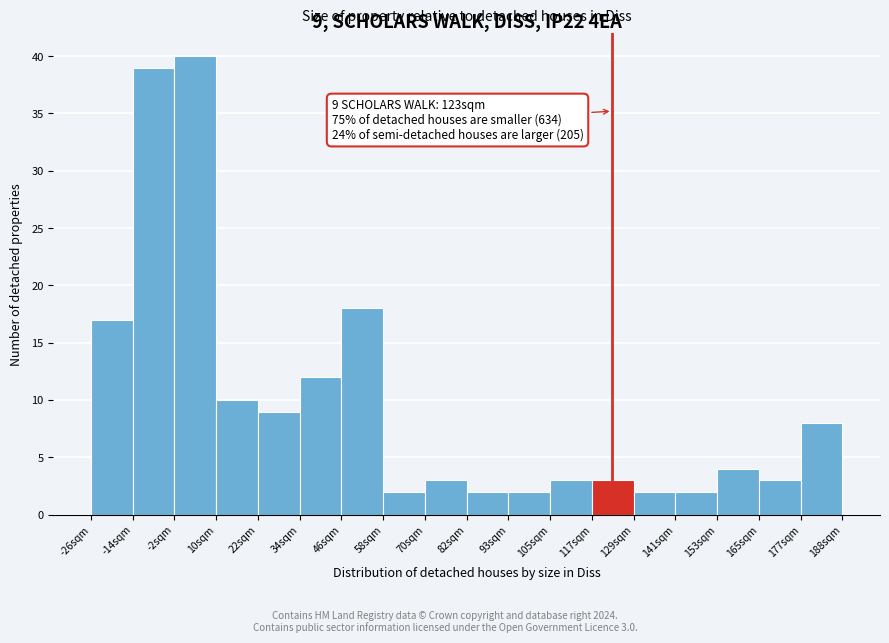

Over which range of the x-axis is the bar tallest?

-2 to 10